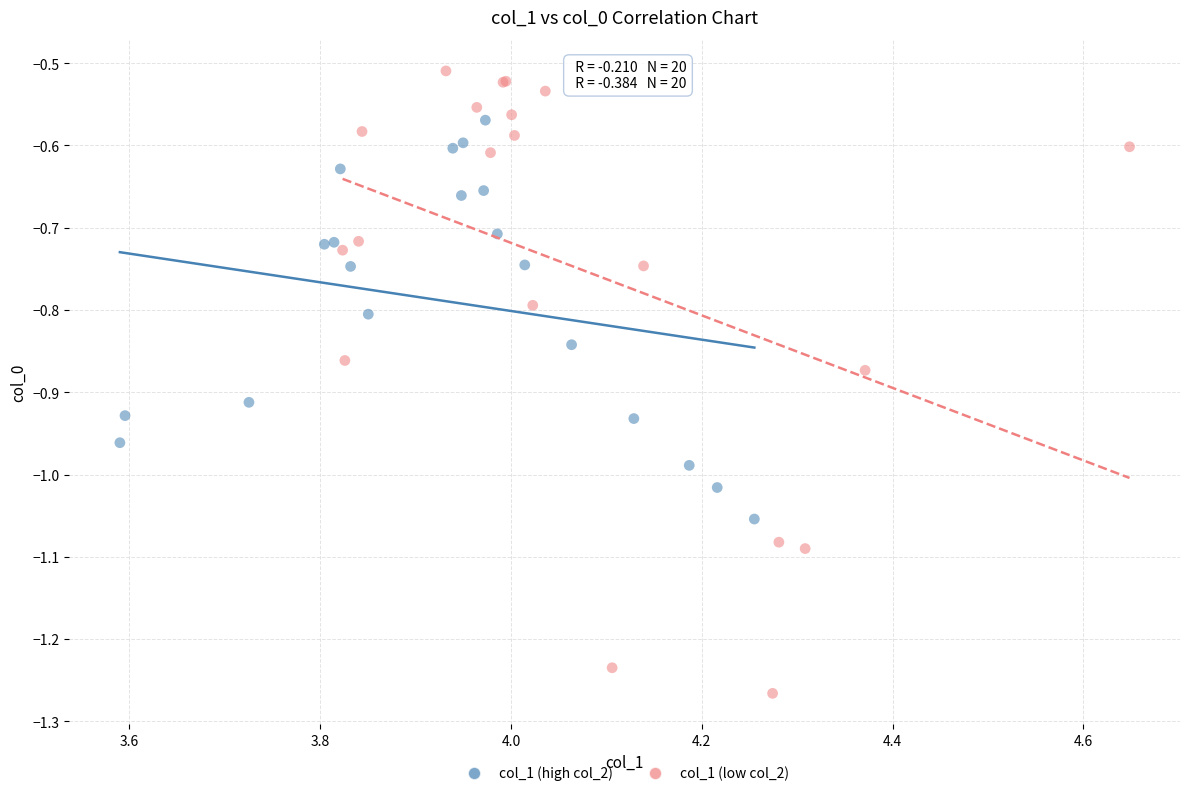

Which series has the widest spread of Y values?

col_1 (low col_2)